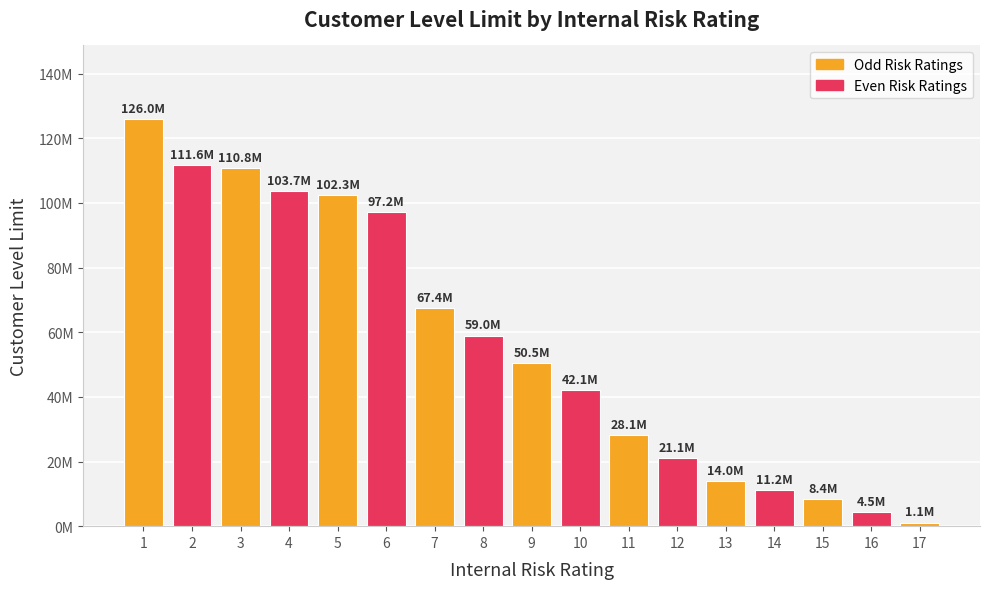

Does the chart contain any negative values?

No